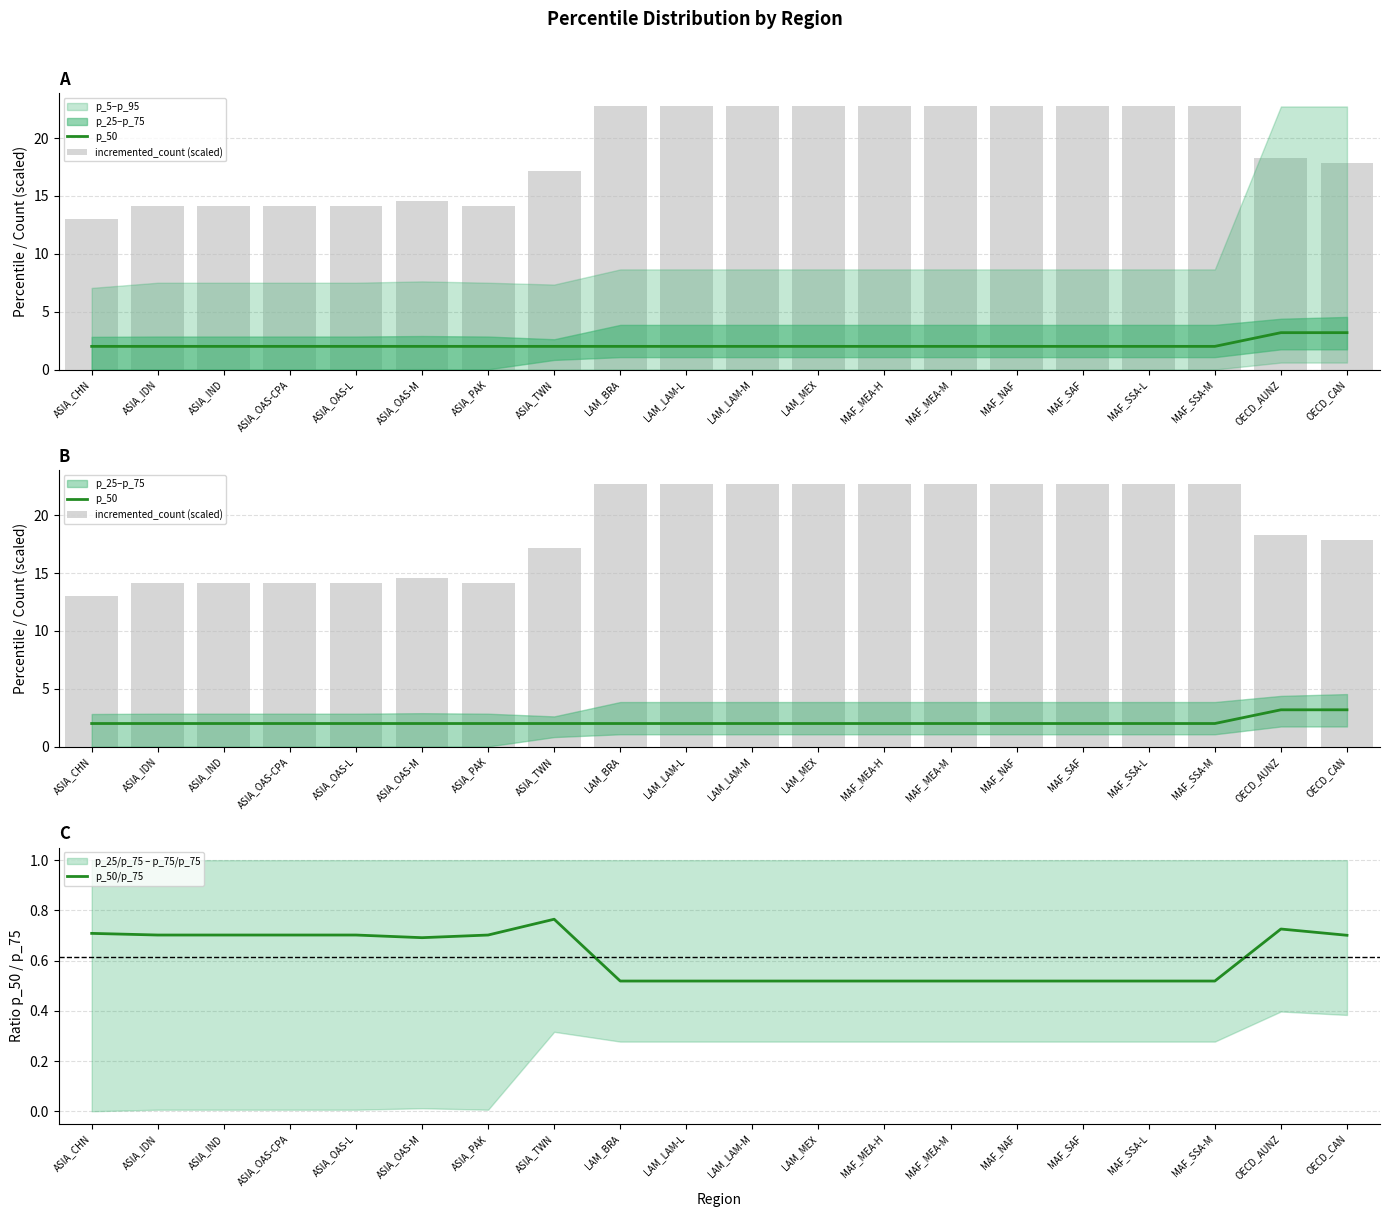

The p_50 series shows 2.0 at ASIA_OAS-M. True or false?

True